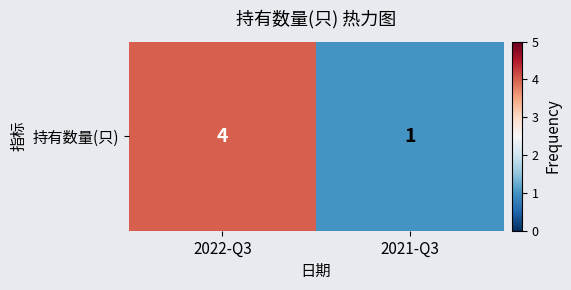

What is the sum of the values at 2021-Q3 and 2022-Q3?

5